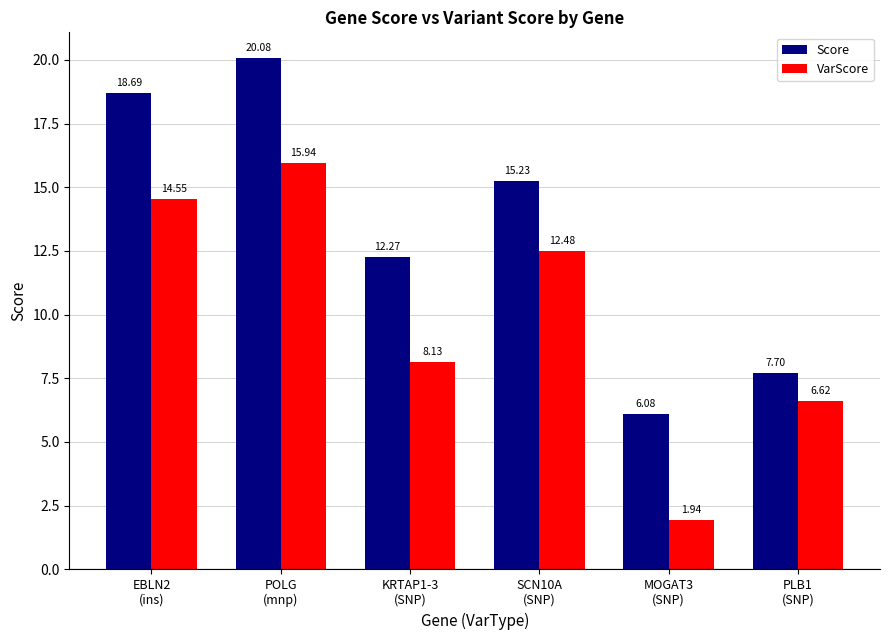

What is the average value of the VarScore series?

9.9